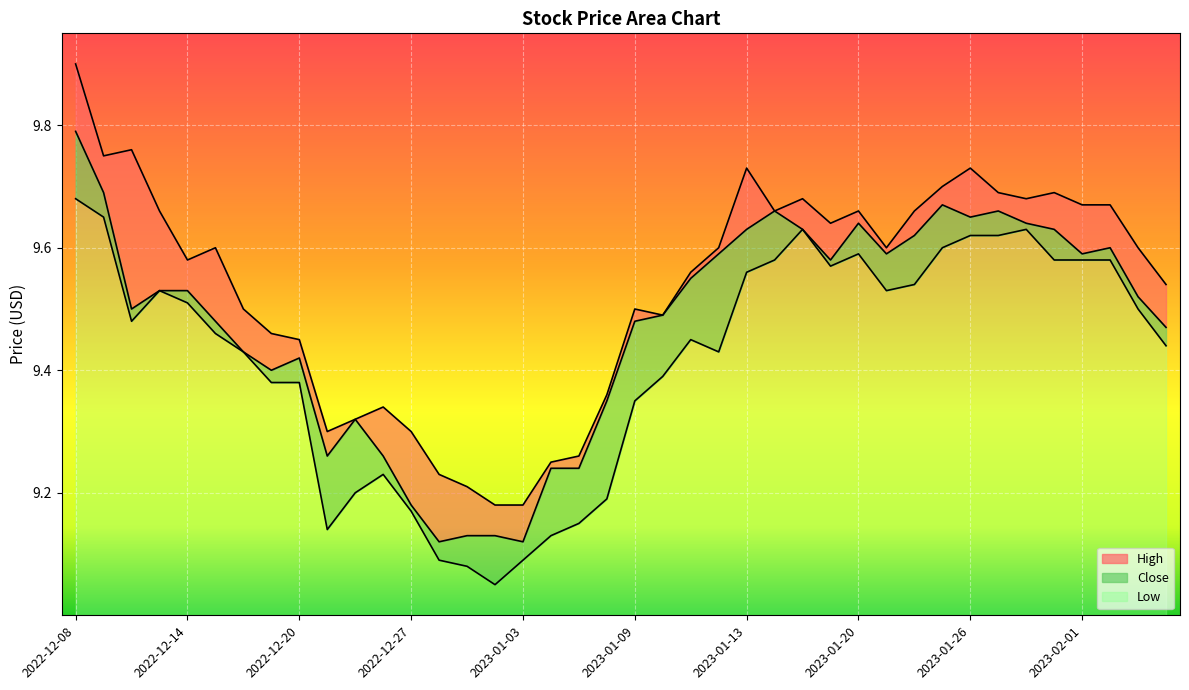

What is the value of the High point at the 3rd from the left?

9.8